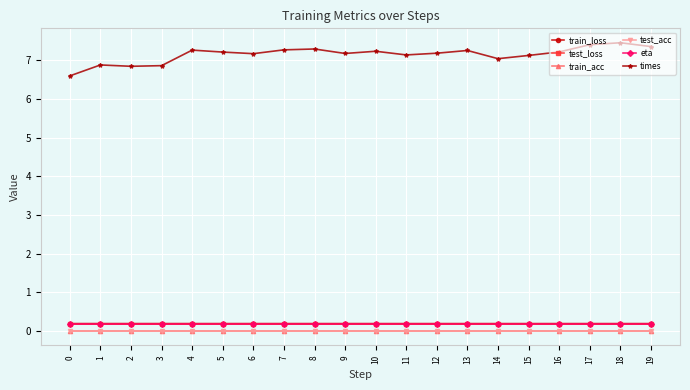

Which series changed the most between 18 and 19?

times